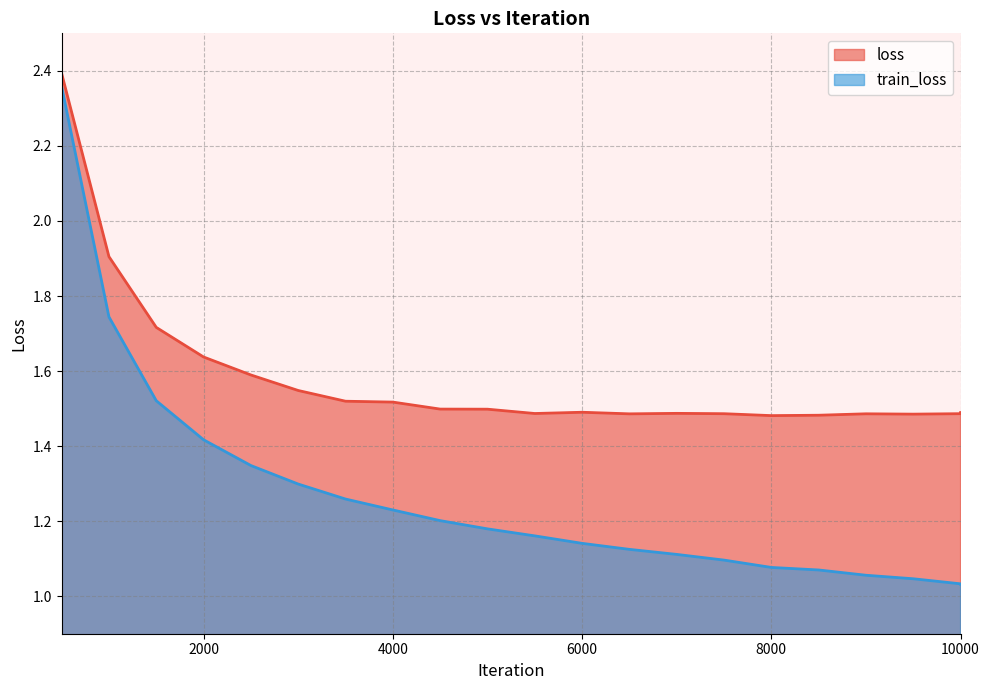

Between 500 and 10000, which series saw the biggest shift?

train_loss